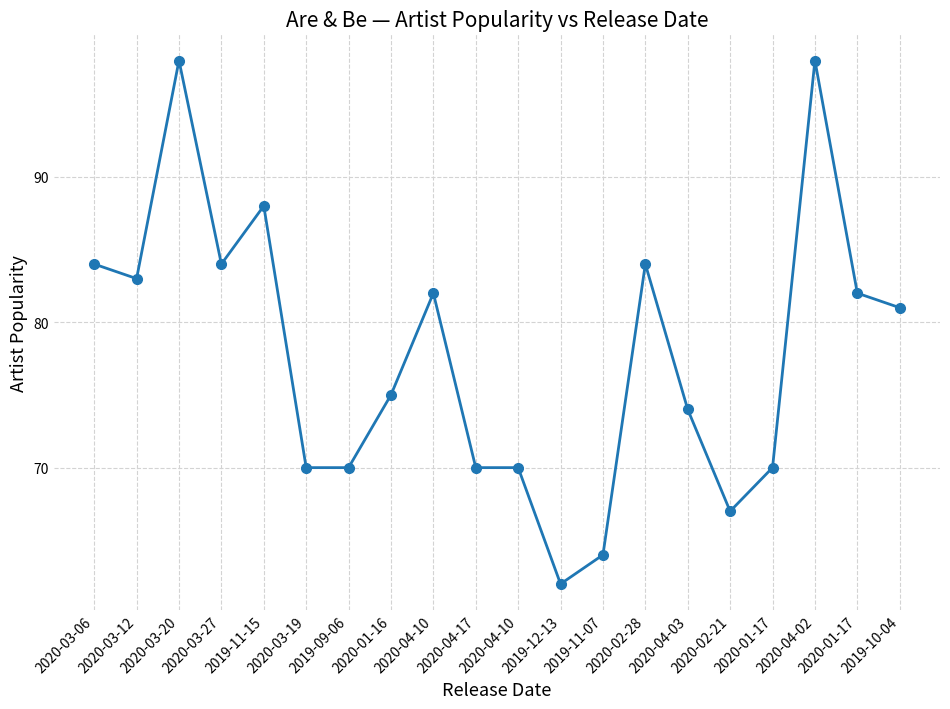

What is the difference between the second highest and second lowest values?

34